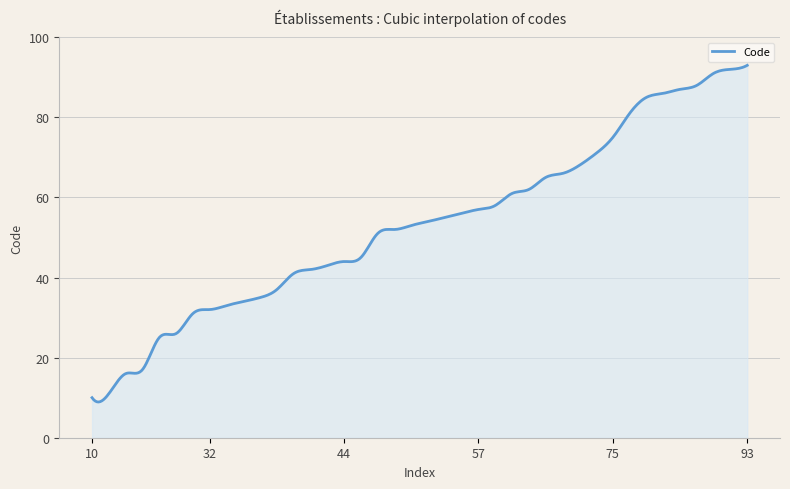

What is the smallest value displayed?

8.9